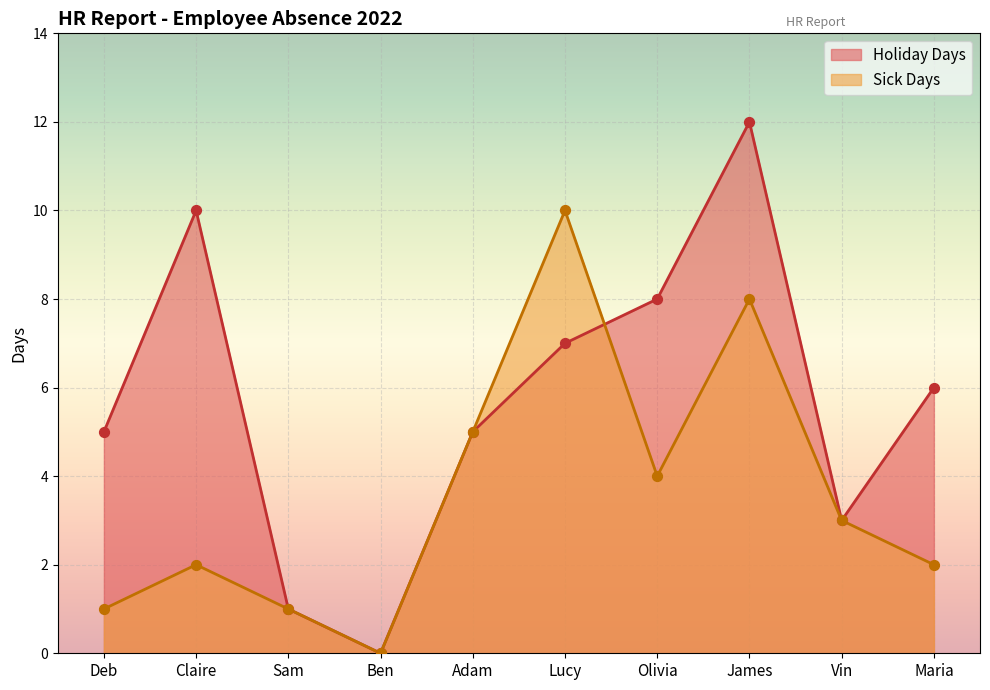

At which category is the sum across all series the highest?

James